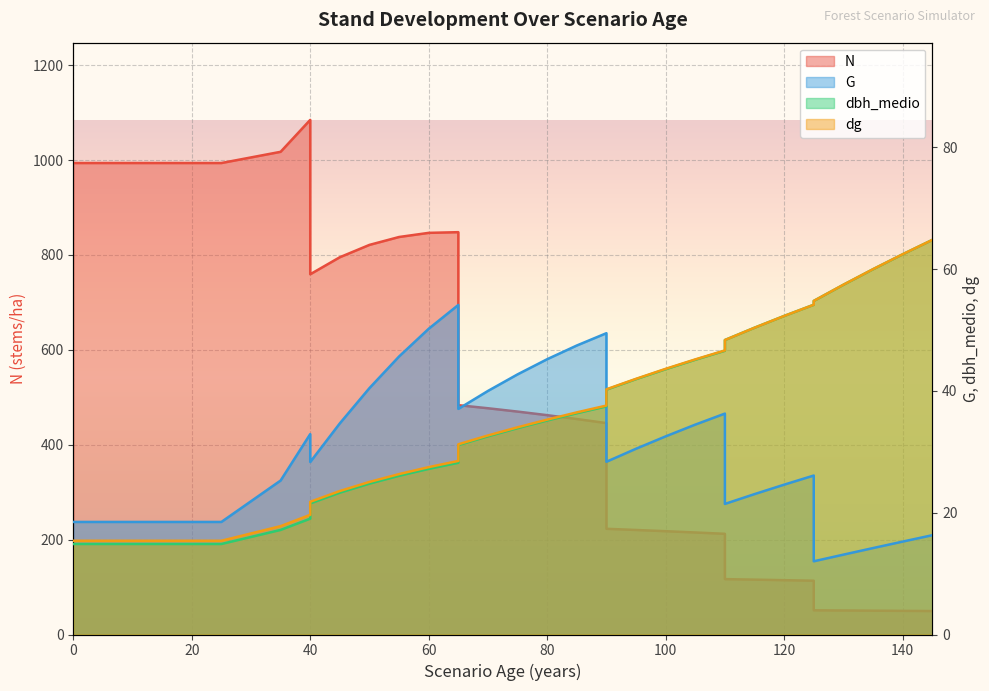

Which series changed the most between 40 and 80?

N